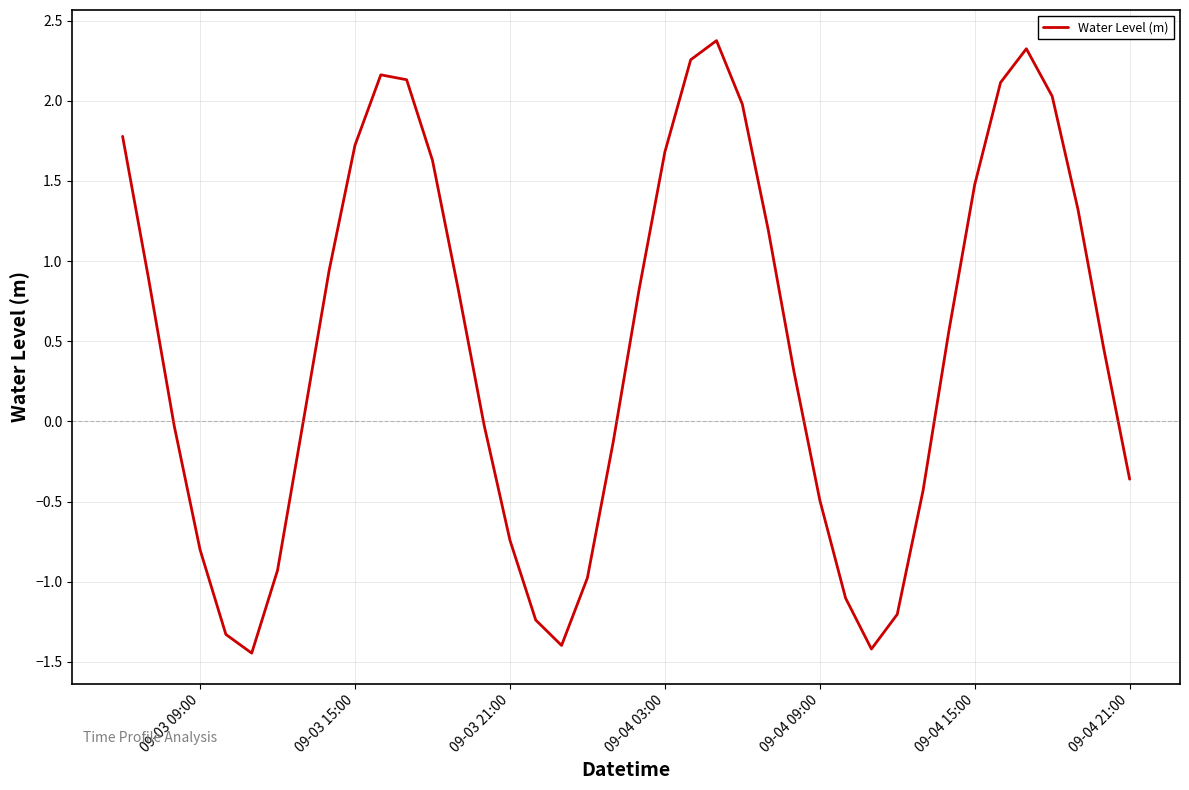

What is the difference between the maximum and minimum values?

3.8